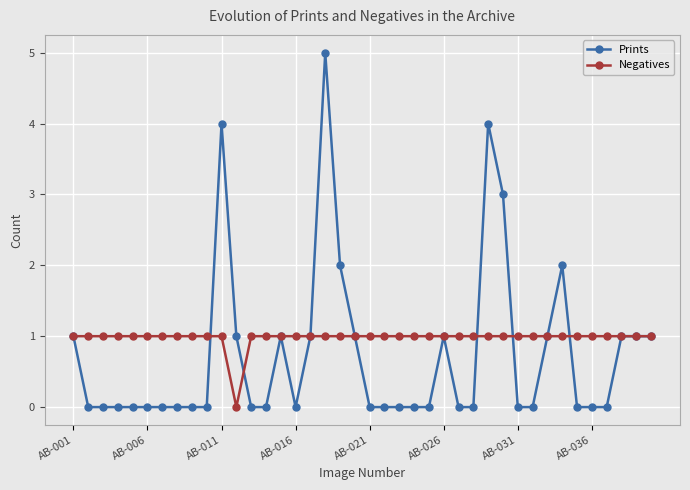

How many Negatives values are between 1 and 2?

39